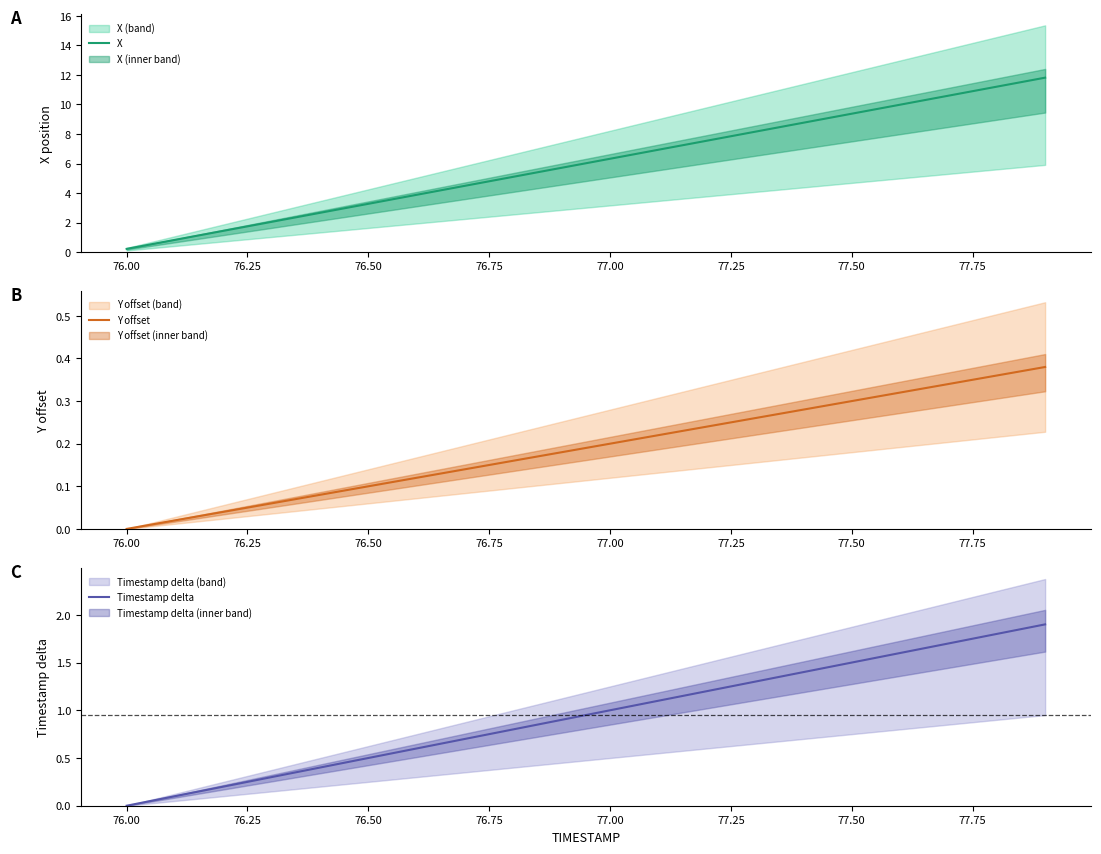

Which series has the largest total across all categories?

X